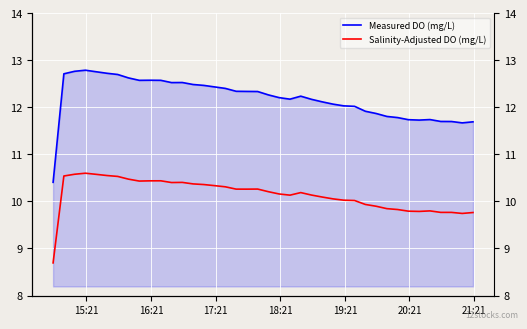

Which series has the widest spread of values?

Measured DO (mg/L)